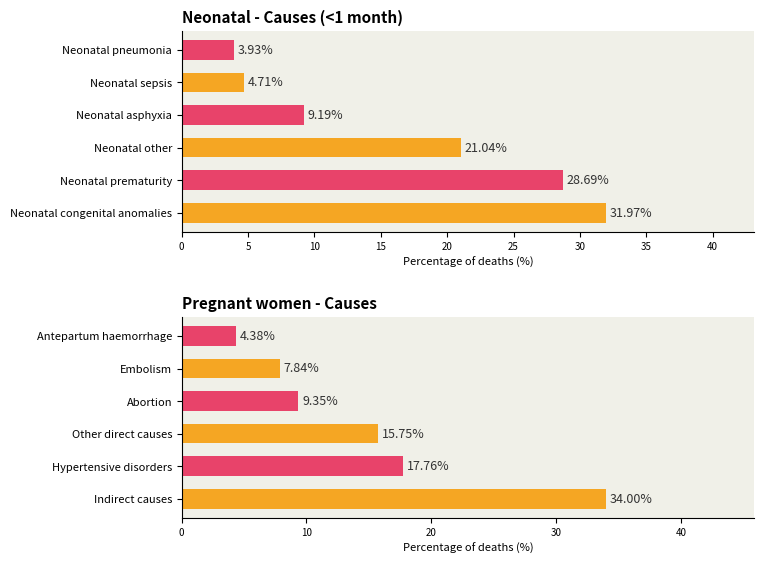

The value at Indirect causes is 34.0. True or false?

True